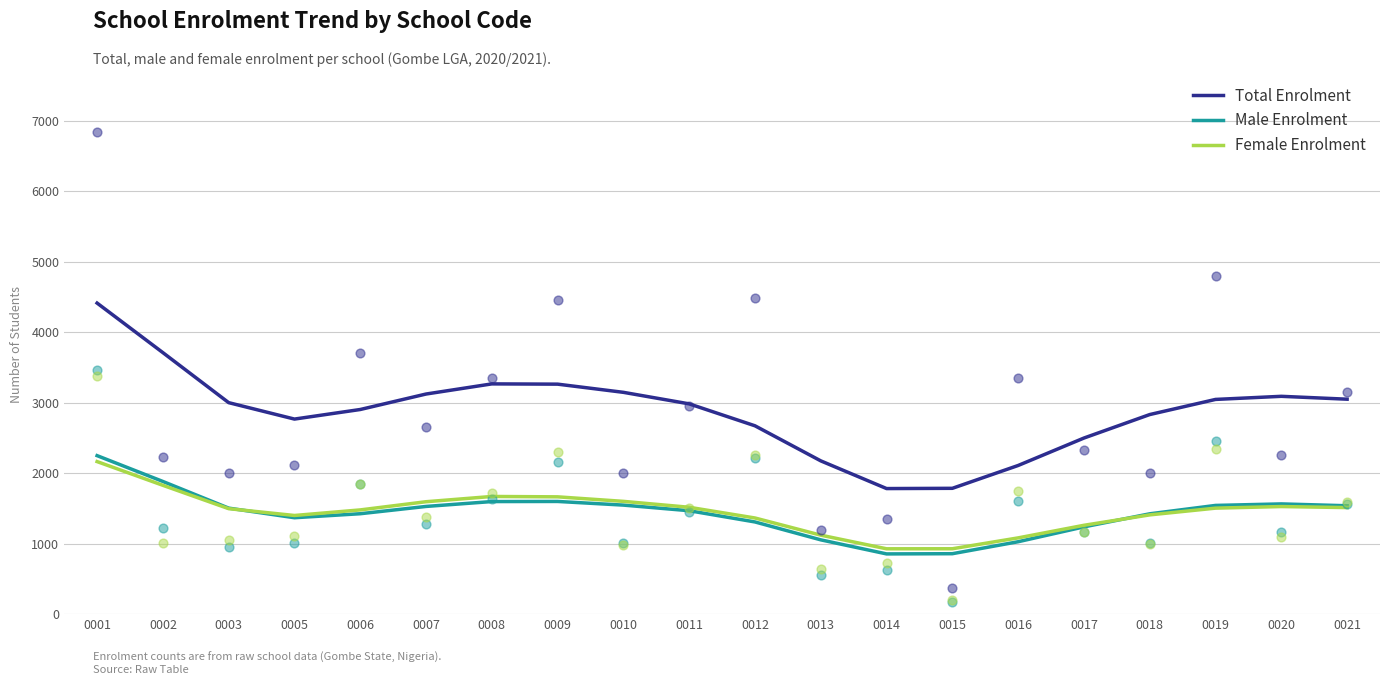

Is the value of Female Enrolment at 0021 greater than the value of Total Enrolment at 0015?

No